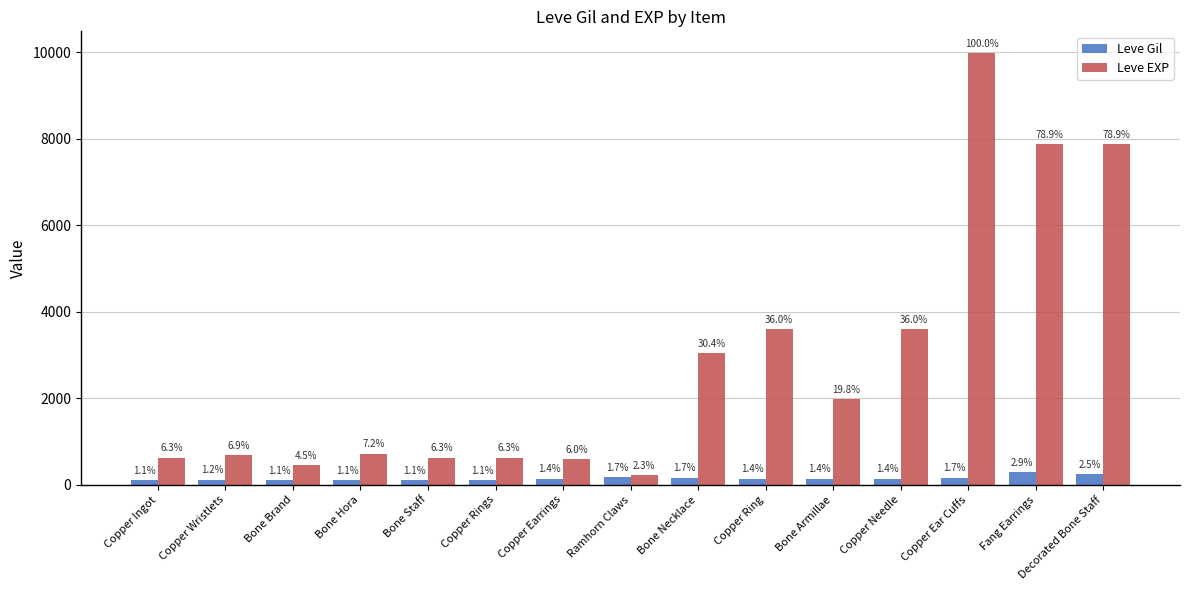

What are all the series names shown in the legend?

Leve Gil, Leve EXP